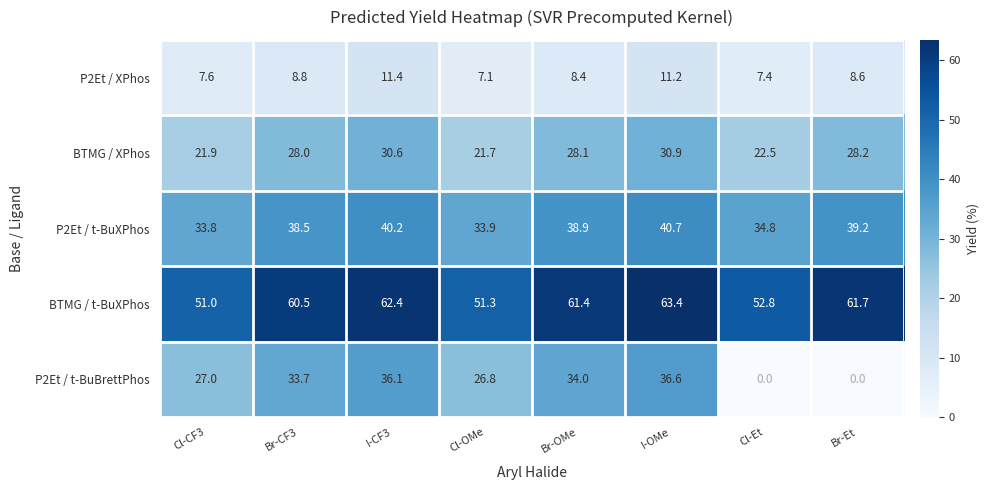

Is it true that P2Et / t-BuBrettPhos equals 0.0 at Cl-Et?

True